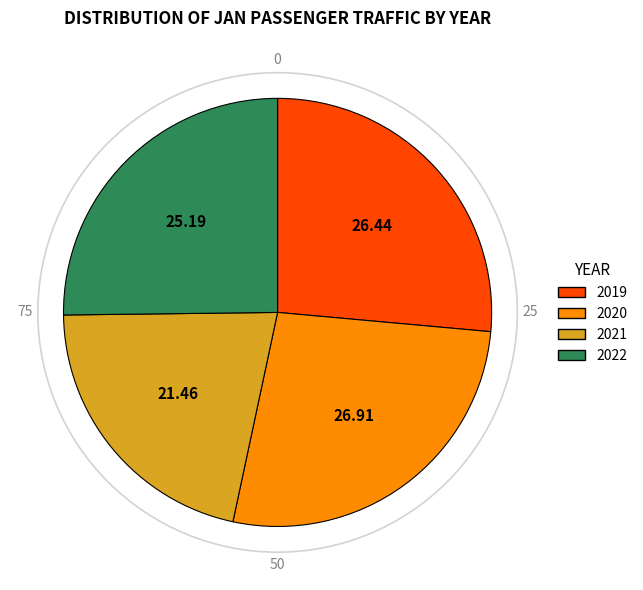

How many segments does this pie chart have?

4